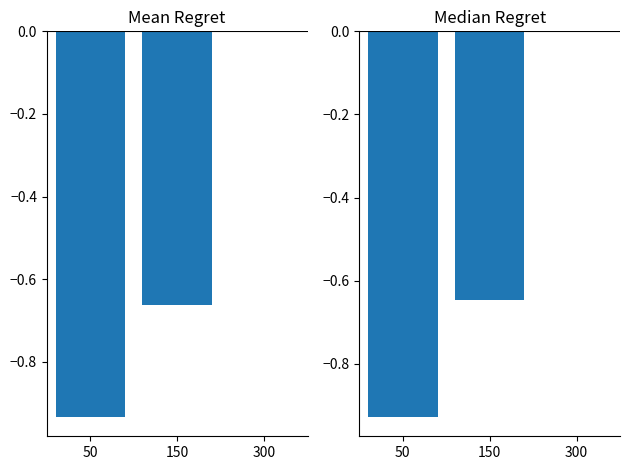

Reading right to left, transcribe all the data shown in this chart.

Среднее: 0.0	-0.7	-0.9
Медиана: 0.0	-0.6	-0.9